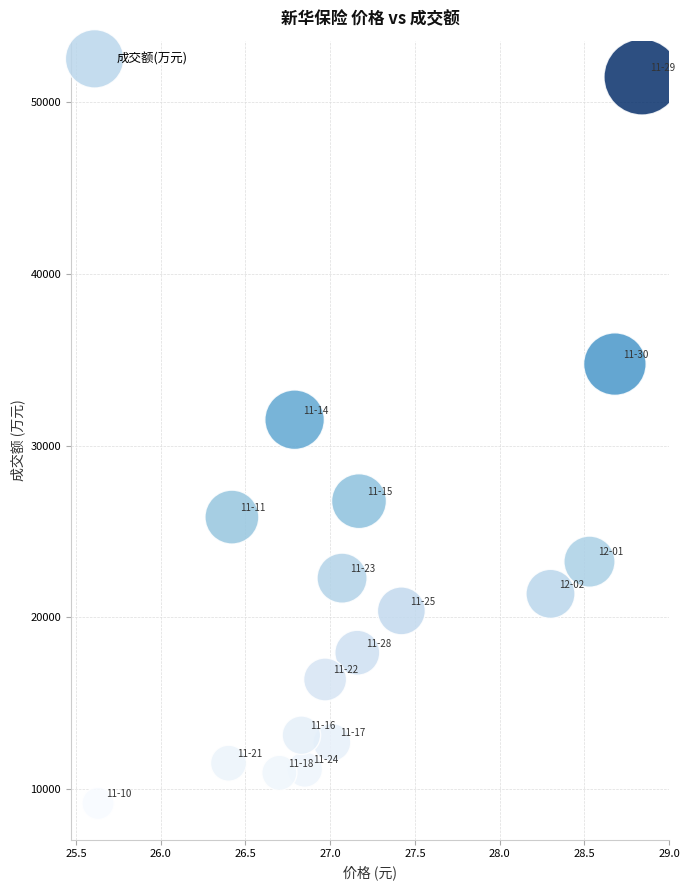

What is the range of Y values (max minus min)?

42297